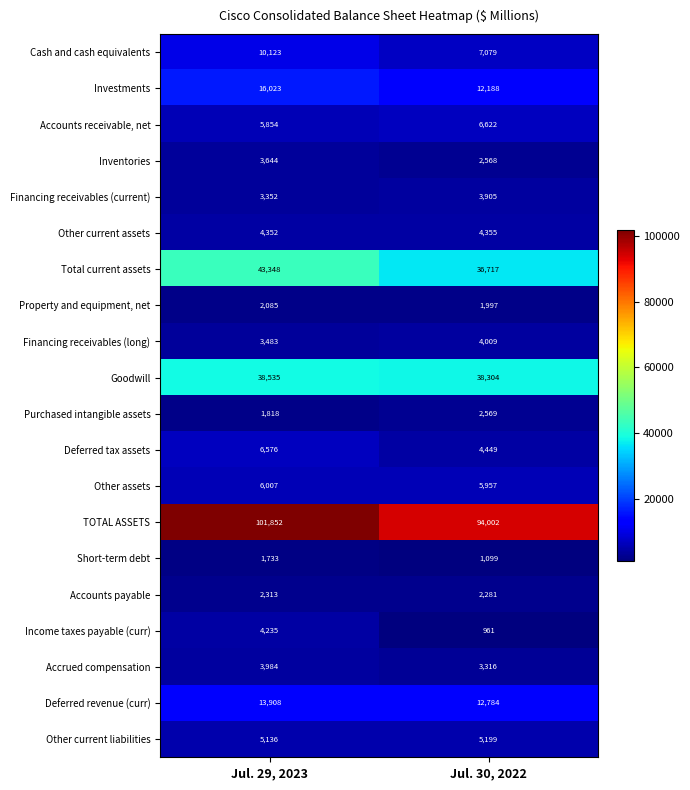

What is the total value across all series at Jul. 29, 2023?

278361